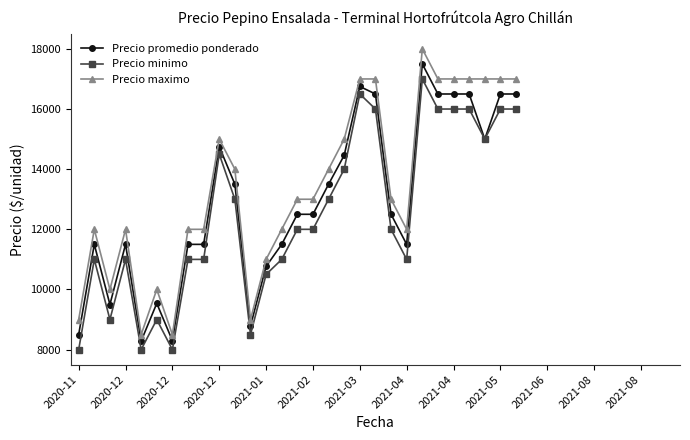

Which label corresponds to the smallest value in the chart?

2020-11